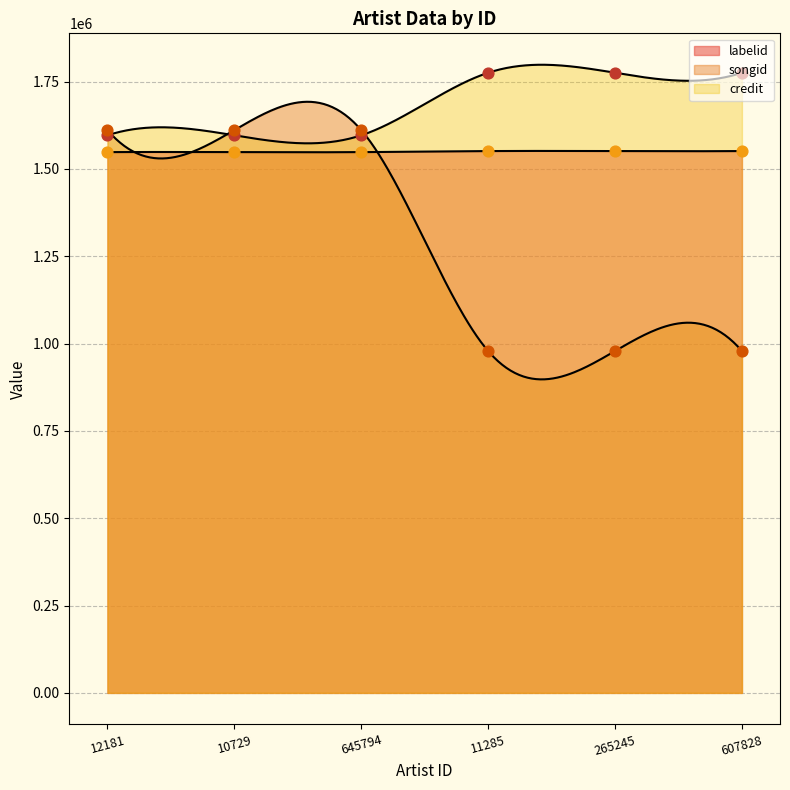

Is the value of labelid at 11285 greater than the value of credit at 265245?

No